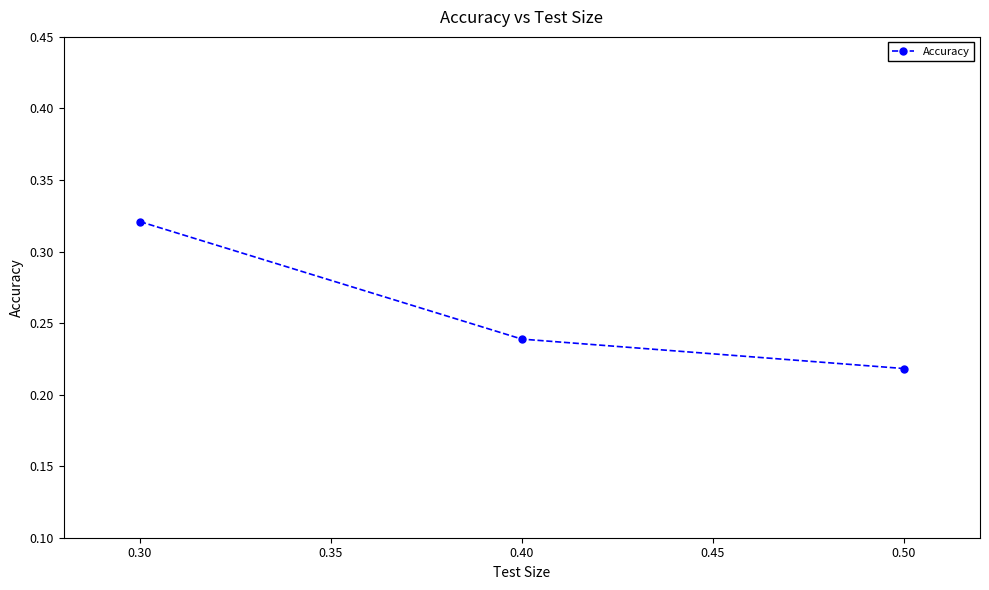

At which label is the value closest to 0?

0.50